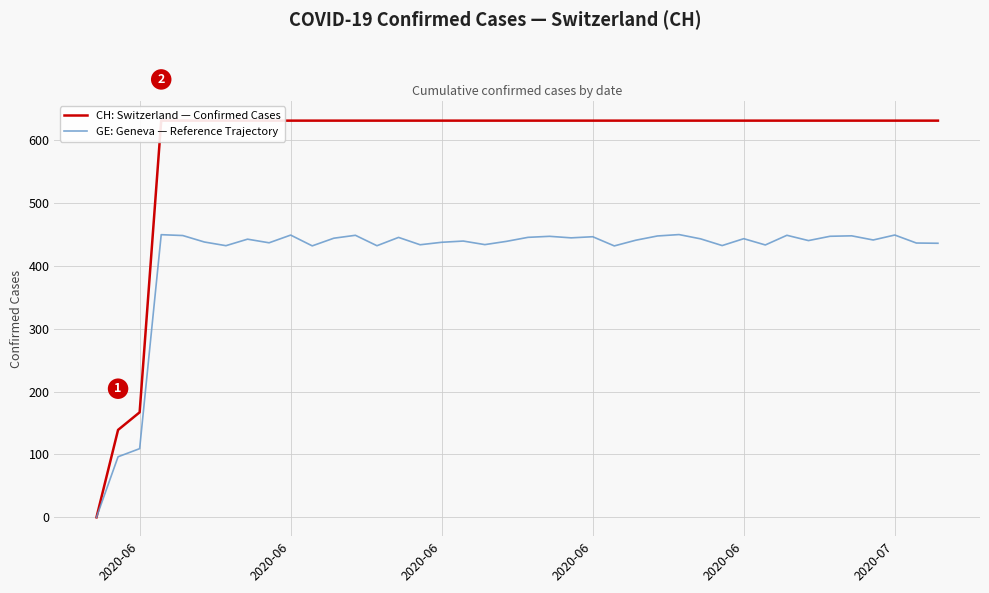

True or false: CH: Switzerland — Confirmed Cases and GE: Geneva — Reference Trajectory intersect in this chart.

False